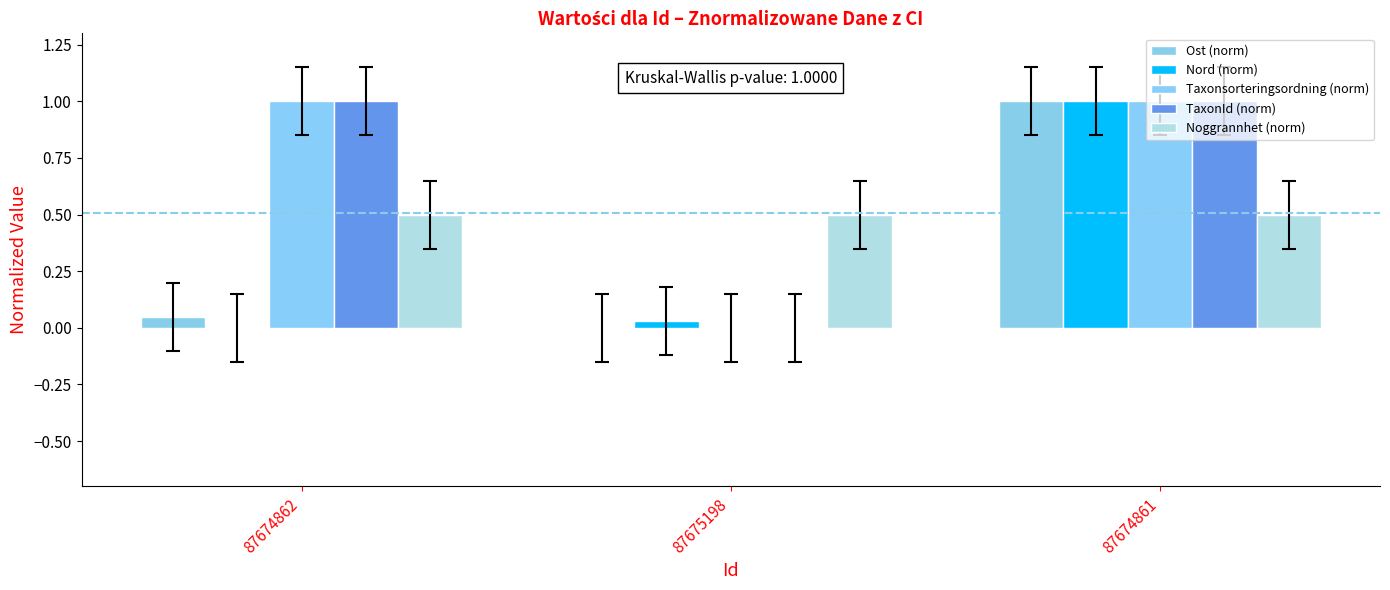

Which category has the highest value in the Nord (norm) series?

87674861